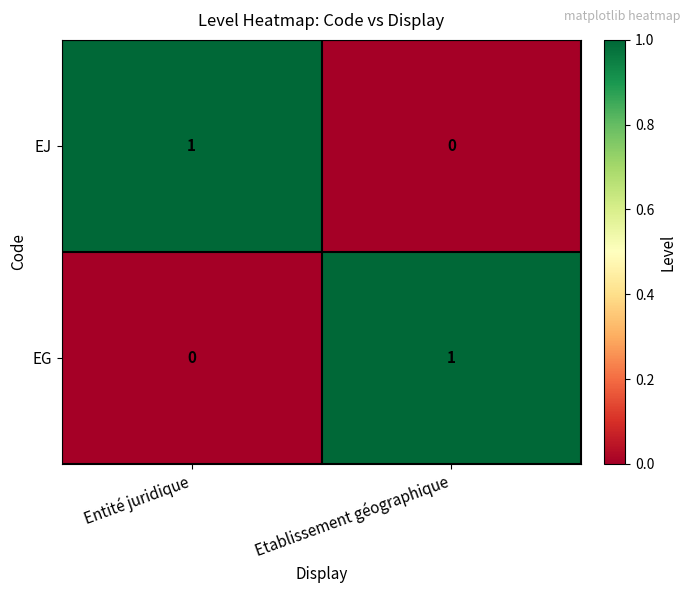

True or false: EJ has a value of 1 at Entité juridique.

True